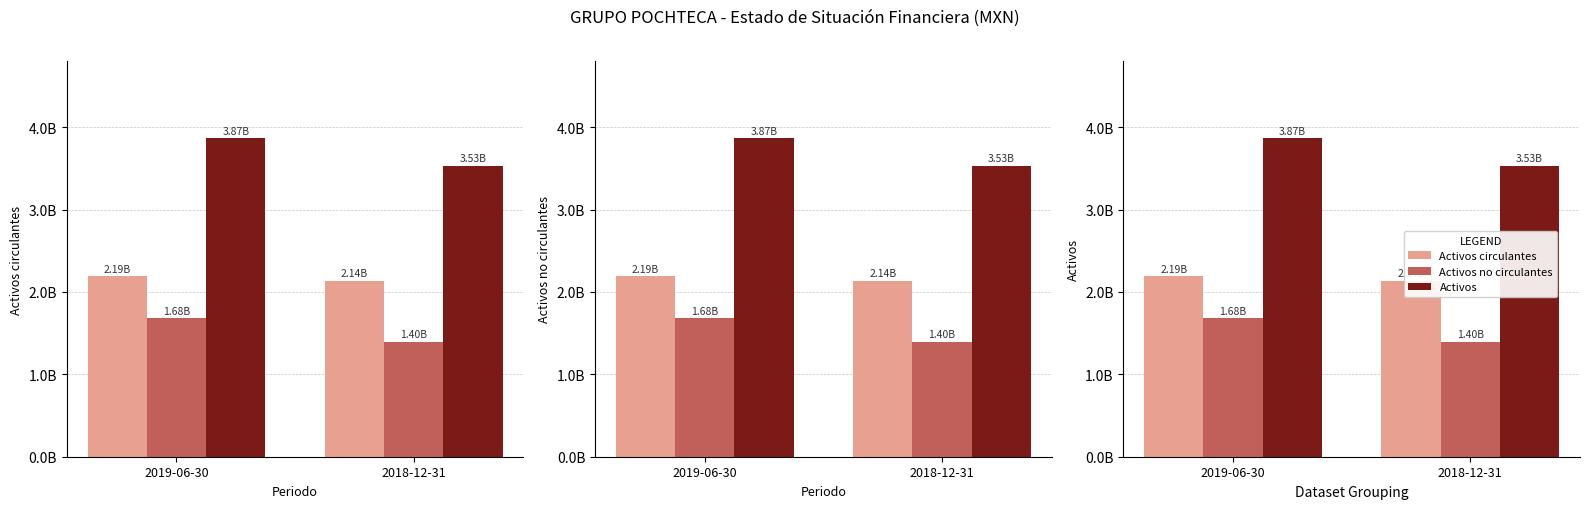

What is the sum of all Activos circulantes values?

4327994000